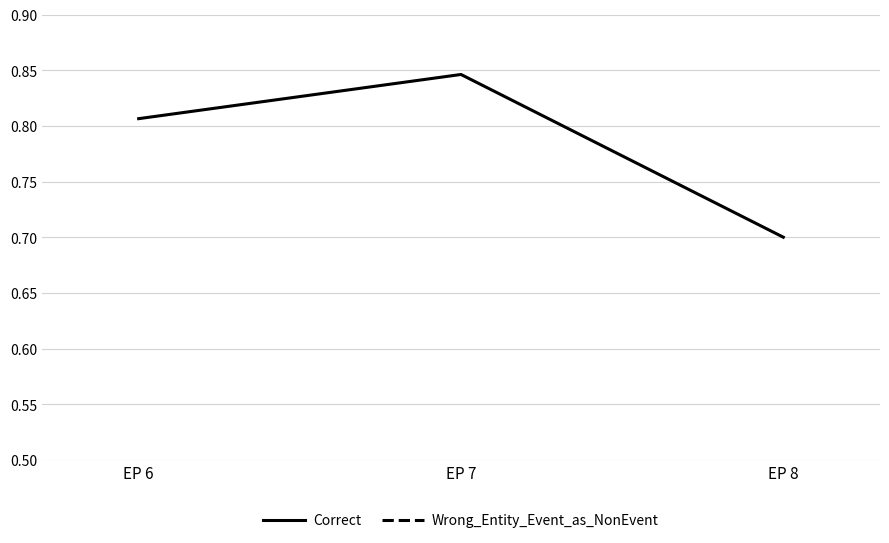

At EP 7, list the series in order from largest to smallest.

Correct, Wrong_Entity_Event_as_NonEvent